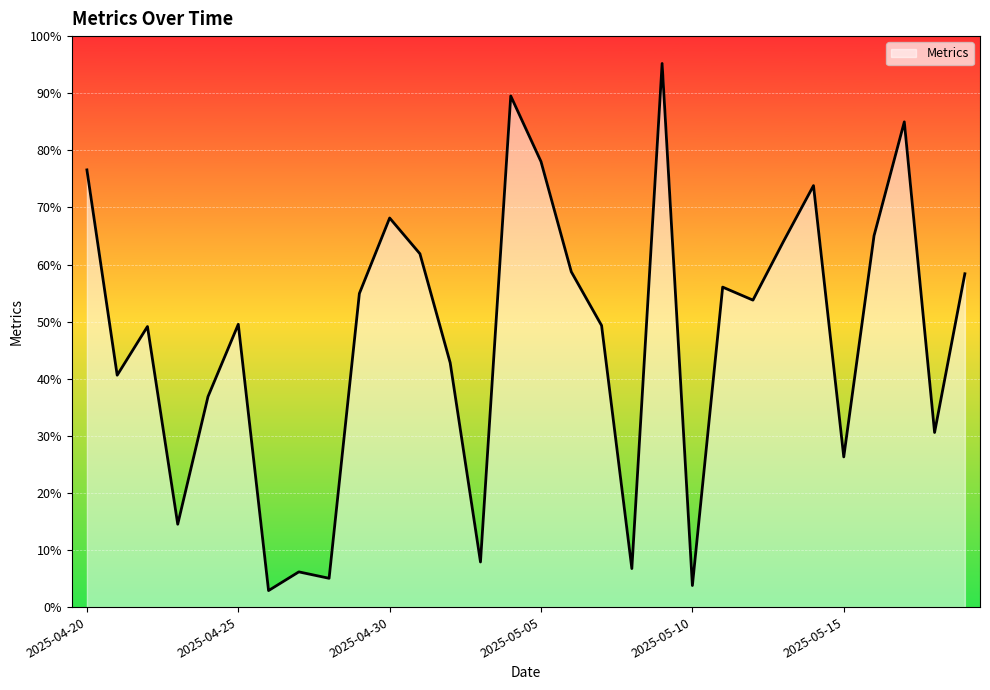

What is the difference between the second highest and second lowest values?

85.7